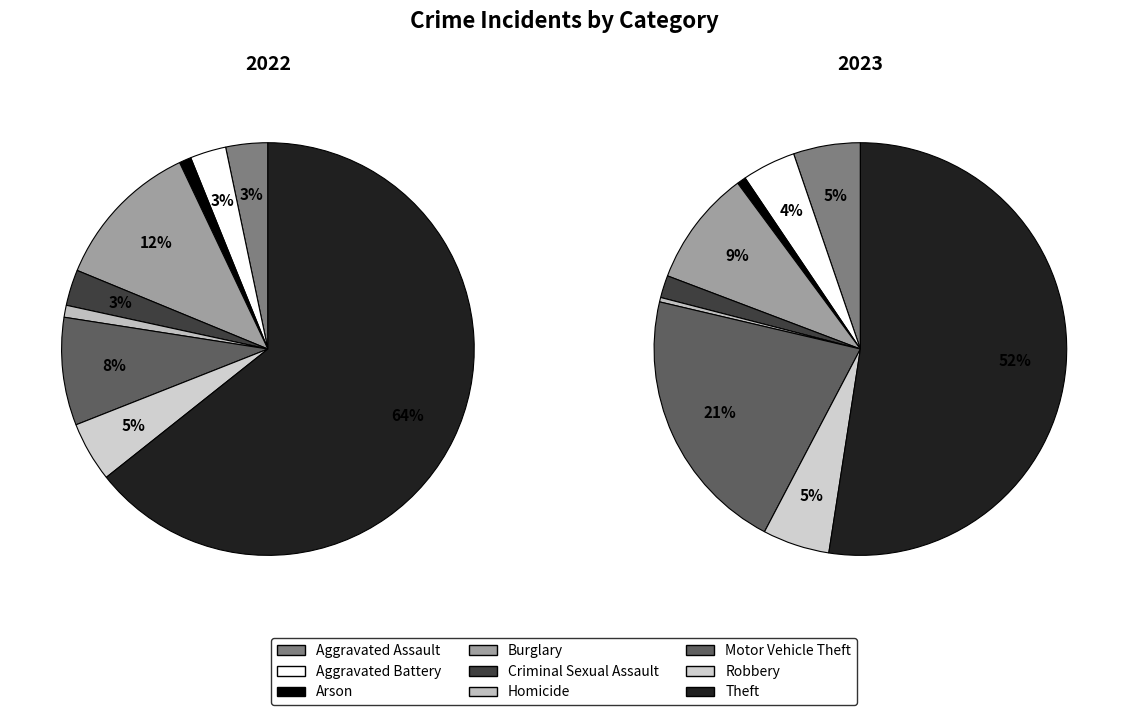

Combined, what portion of the pie is Homicide and Criminal Sexual Assault?

3.8%